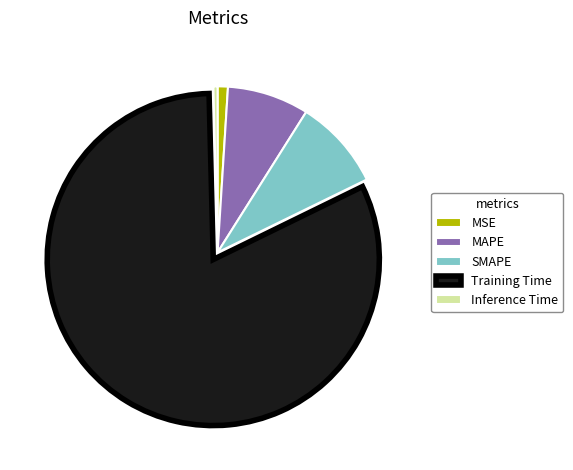

Rank the categories by value from lowest to highest.

Inference Time, MSE, MAPE, SMAPE, Training Time